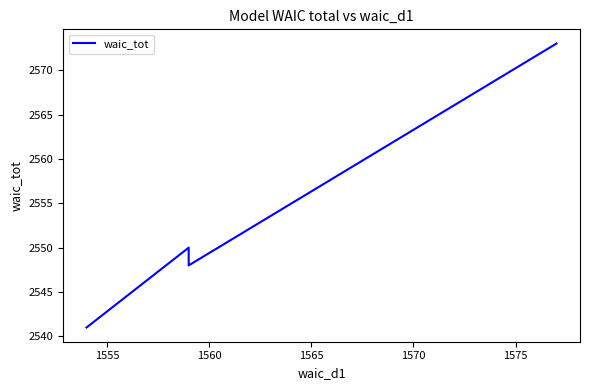

What is the difference between the maximum and minimum values?

32